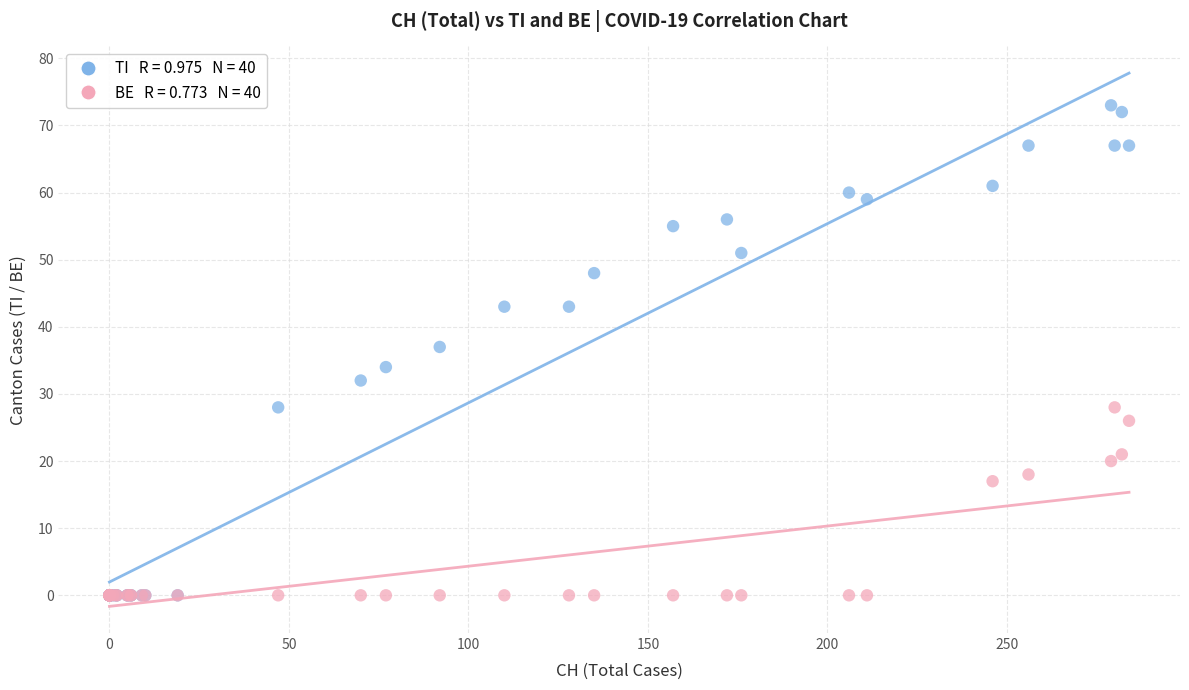

Across all series, what Y value is closest to 36?

37